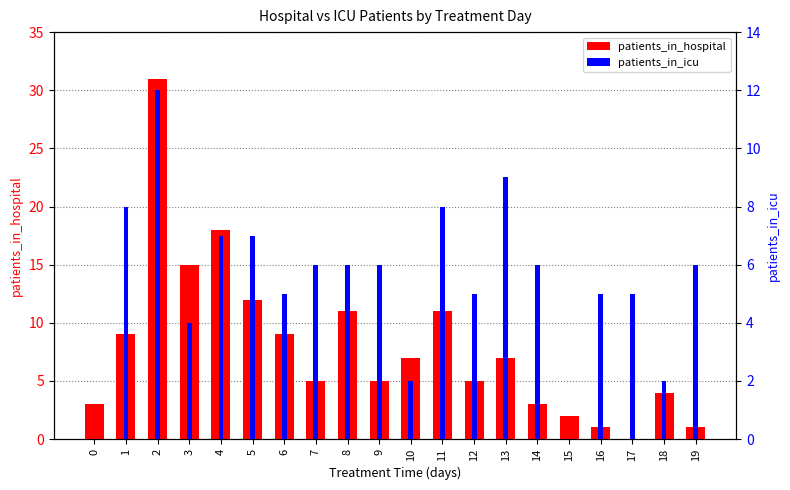

Which series changed the most between 13 and 14?

patients_in_hospital